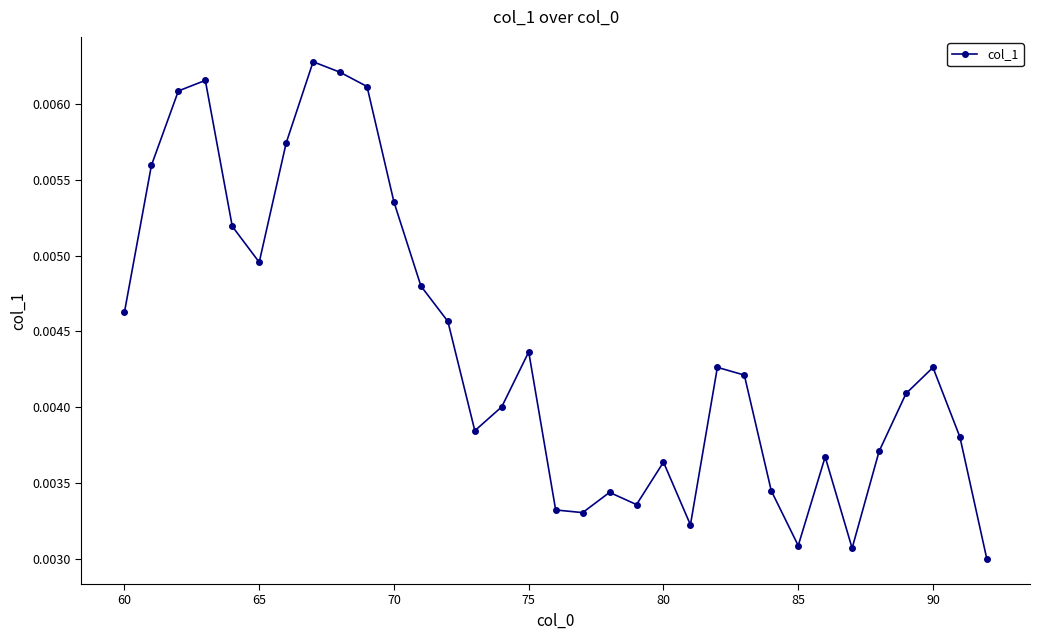

How many values are between 0 and 1?

33